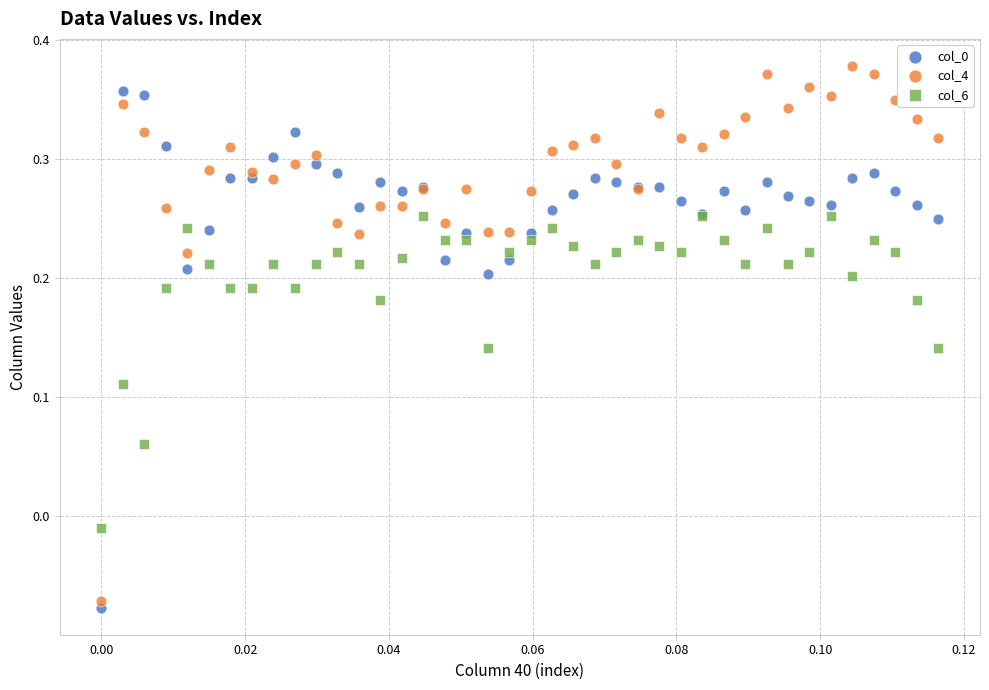

Which series reaches the maximum Y coordinate?

col_4